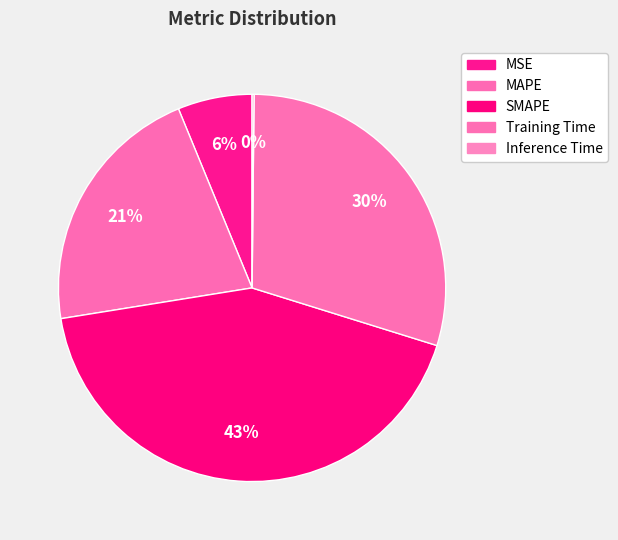

What percentage do SMAPE and MAPE together represent?

64.0%